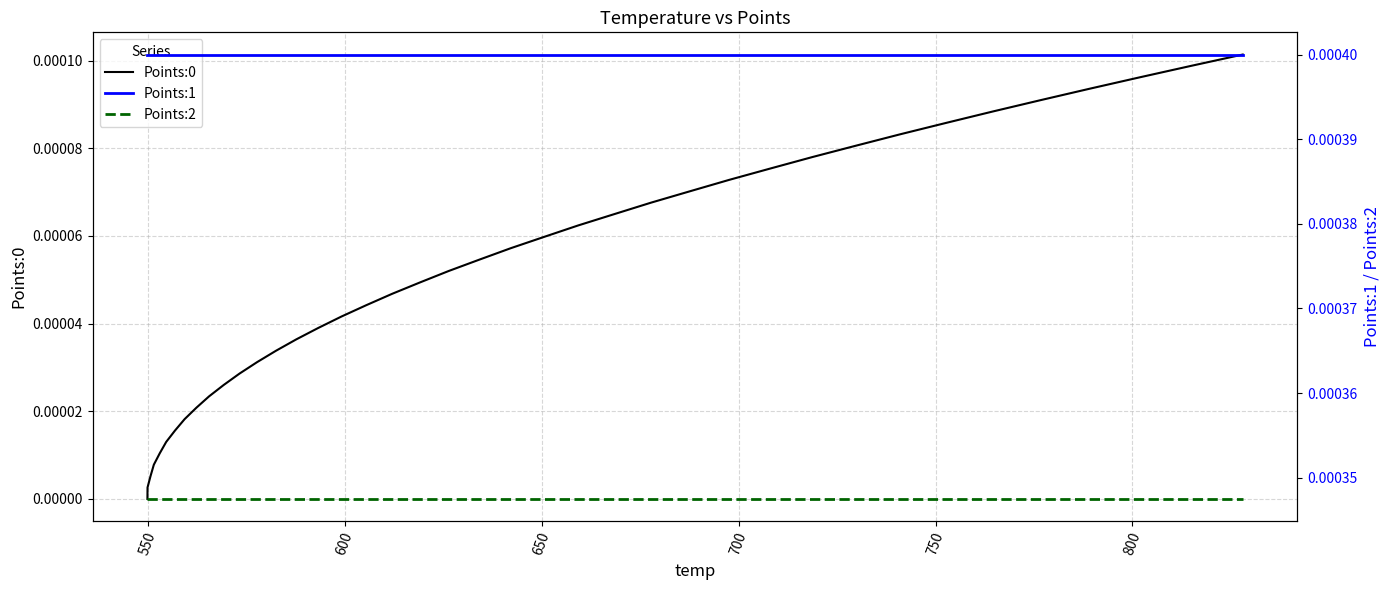

Reading right to left, what are all the values shown in this chart?

Points:0: 0.0	0.0	0.0	0.0	0.0	0.0	0.0	0.0	0.0	0.0	0.0	0.0	0.0	0.0	0.0	0.0	0.0	0.0	0.0	0.0	0.0	0.0	0.0	0.0	0.0	0.0	0.0	0.0	0.0	0.0	0.0	0.0	0.0	0.0	0.0	0.0	0.0	0.0	0.0	0.0
Points:1: 0.0	0.0	0.0	0.0	0.0	0.0	0.0	0.0	0.0	0.0	0.0	0.0	0.0	0.0	0.0	0.0	0.0	0.0	0.0	0.0	0.0	0.0	0.0	0.0	0.0	0.0	0.0	0.0	0.0	0.0	0.0	0.0	0.0	0.0	0.0	0.0	0.0	0.0	0.0	0.0
Points:2: 0.0	0.0	0.0	0.0	0.0	0.0	0.0	0.0	0.0	0.0	0.0	0.0	0.0	0.0	0.0	0.0	0.0	0.0	0.0	0.0	0.0	0.0	0.0	0.0	0.0	0.0	0.0	0.0	0.0	0.0	0.0	0.0	0.0	0.0	0.0	0.0	0.0	0.0	0.0	0.0